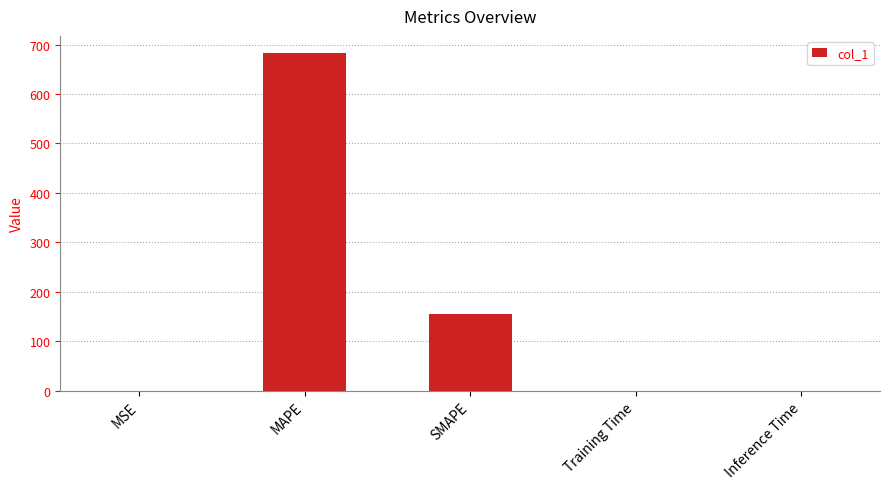

Count the number of data series in this chart.

1